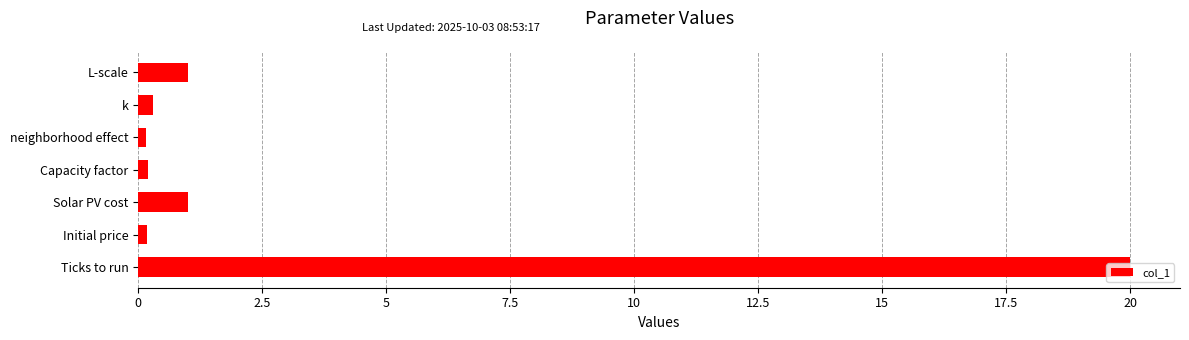

Which has a higher value, Capacity factor or Ticks to run?

Ticks to run